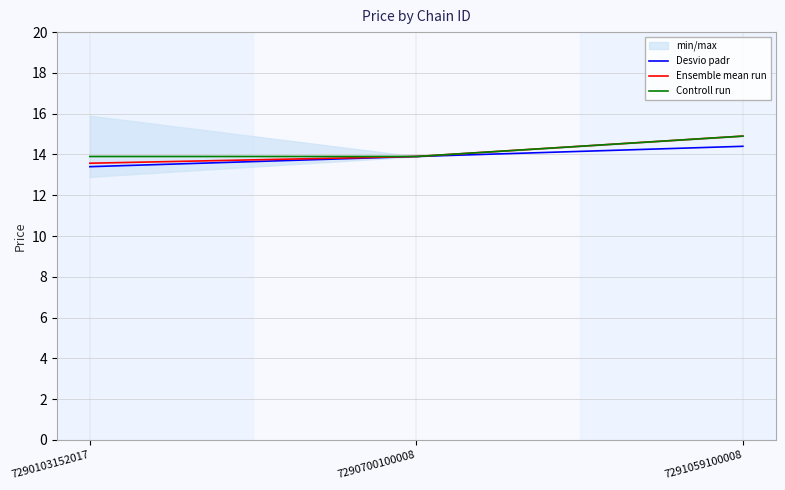

What is the minimum value shown in the chart?

13.4